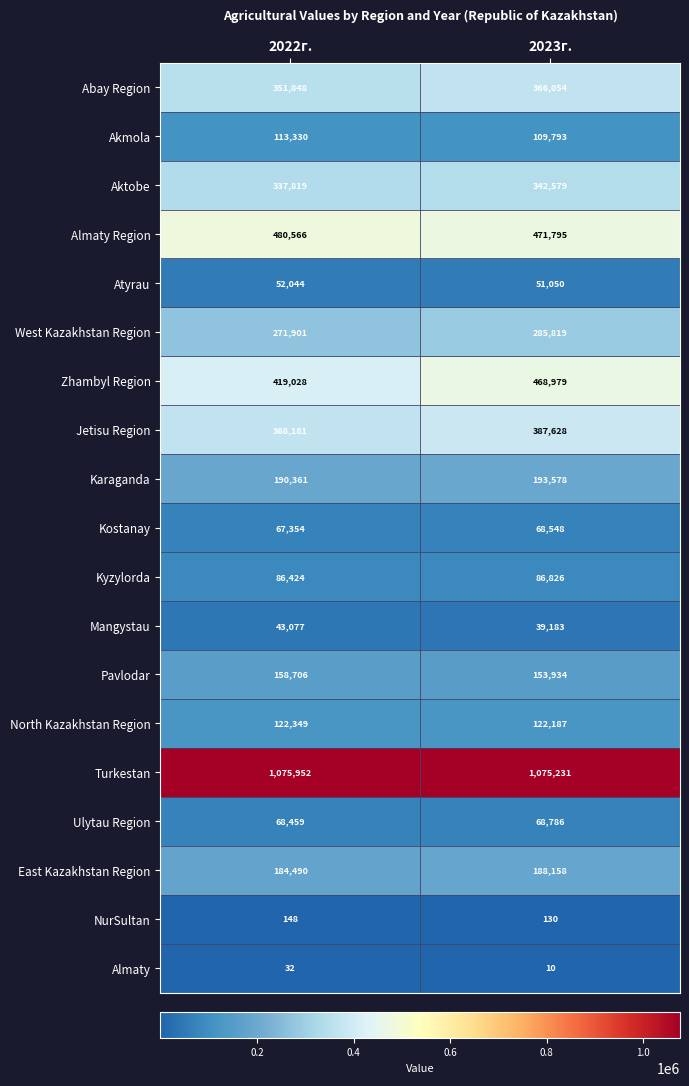

List the series in order of their peak value, highest first.

Turkestan, Almaty Region, Zhambyl Region, Jetisu Region, Abay Region, Aktobe, West Kazakhstan Region, Karaganda, East Kazakhstan Region, Pavlodar, North Kazakhstan Region, Akmola, Kyzylorda, Ulytau Region, Kostanay, Atyrau, Mangystau, NurSultan, Almaty